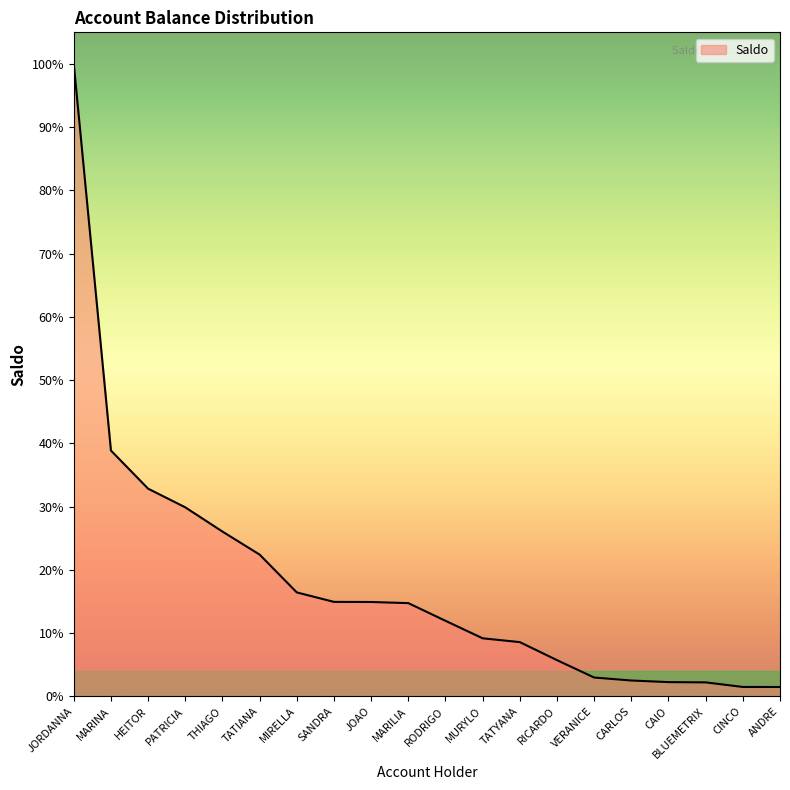

Does the chart have visible grid lines?

No